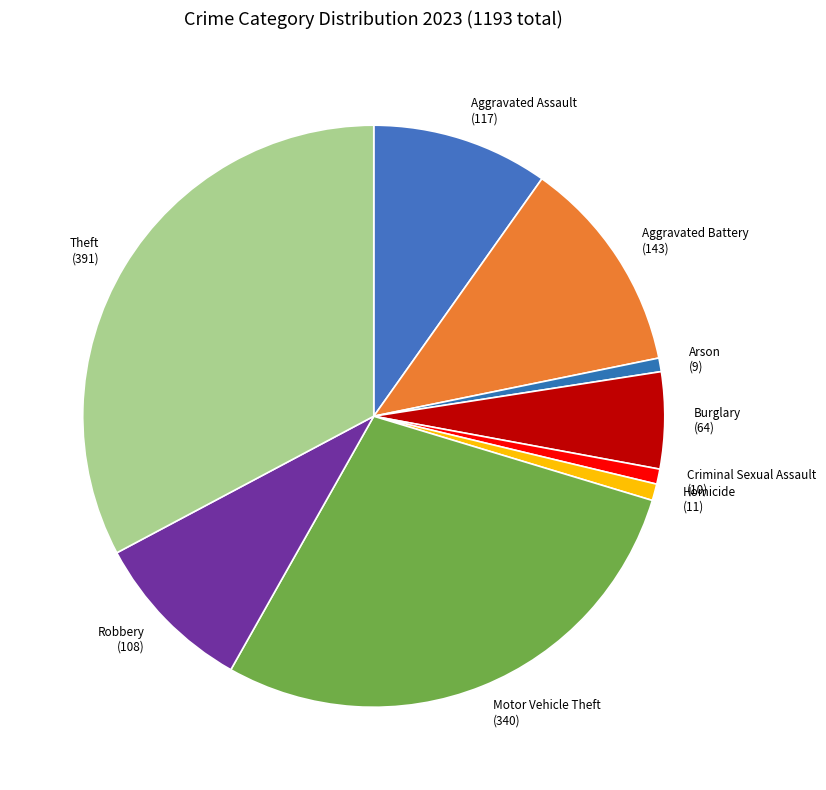

Which slice is the largest?

Theft